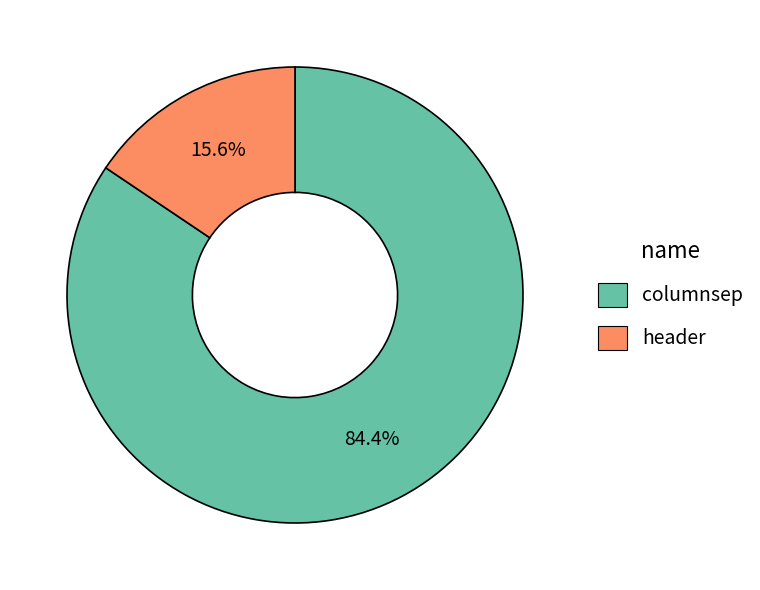

How many segments does this pie chart have?

2